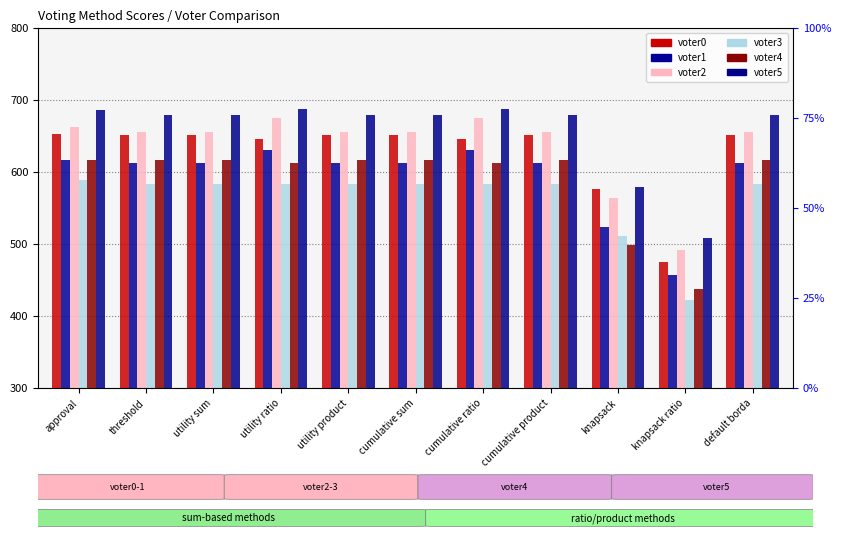

Does the chart contain stacked bars?

No